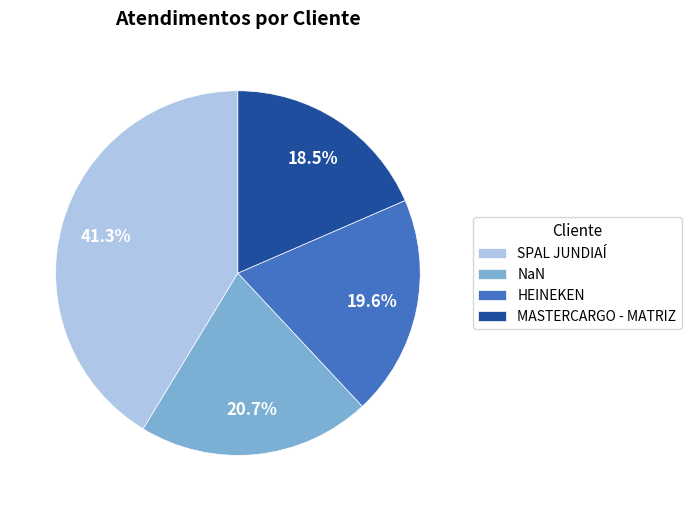

To the nearest percent, what is the difference between the SPAL JUNDIAÍ and HEINEKEN slice percentages?

22%